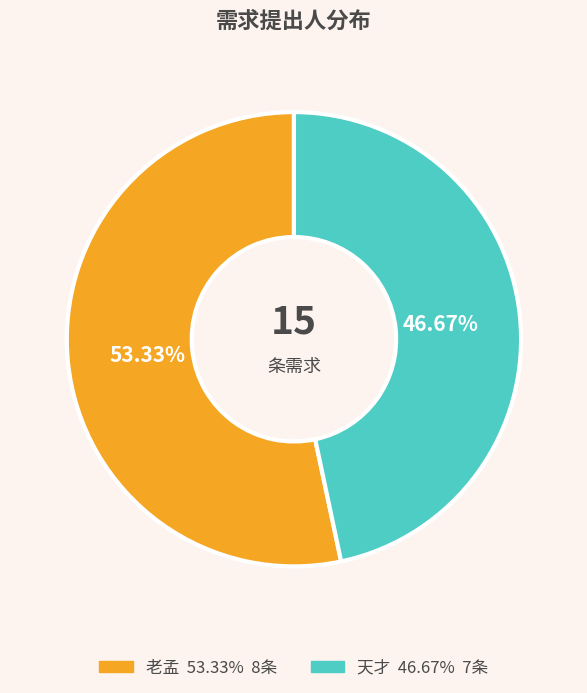

What portion of the pie excludes 老孟?

46.7%